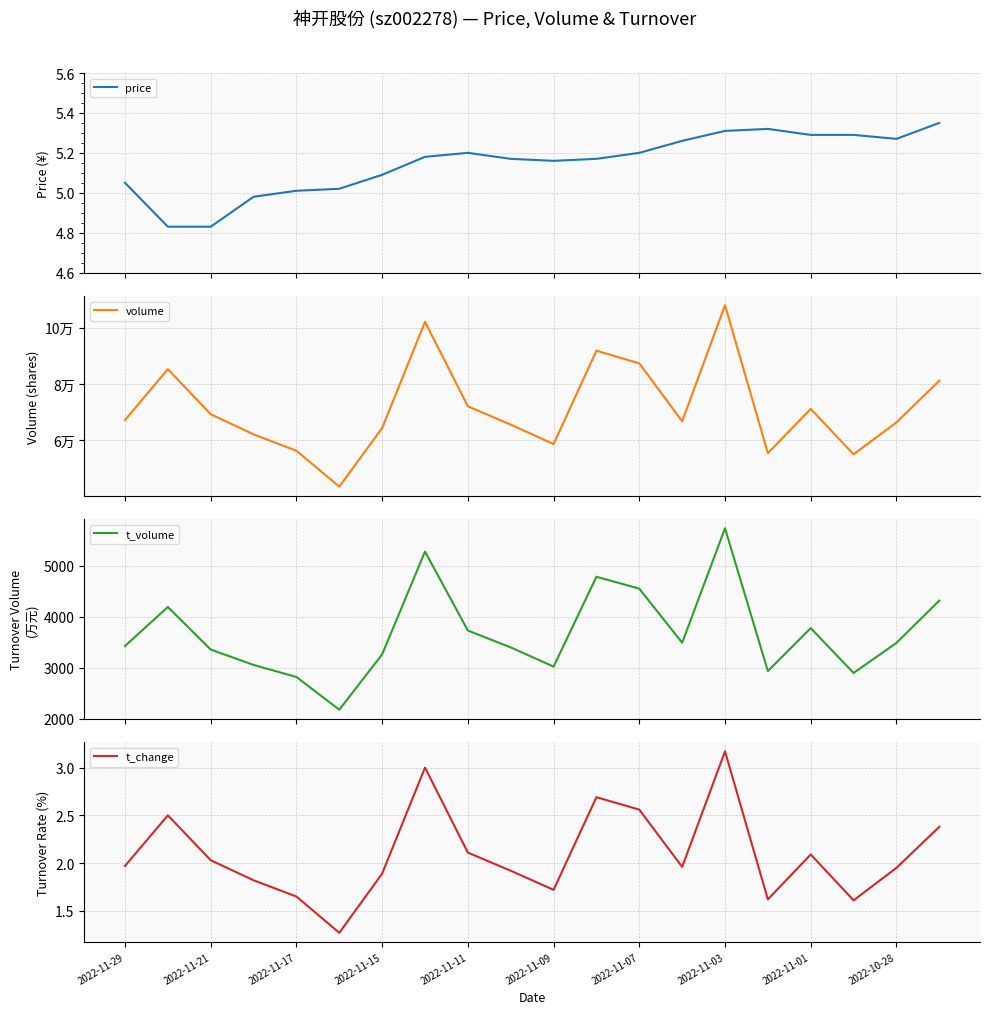

At which label does t_change reach its peak?

2022-11-03